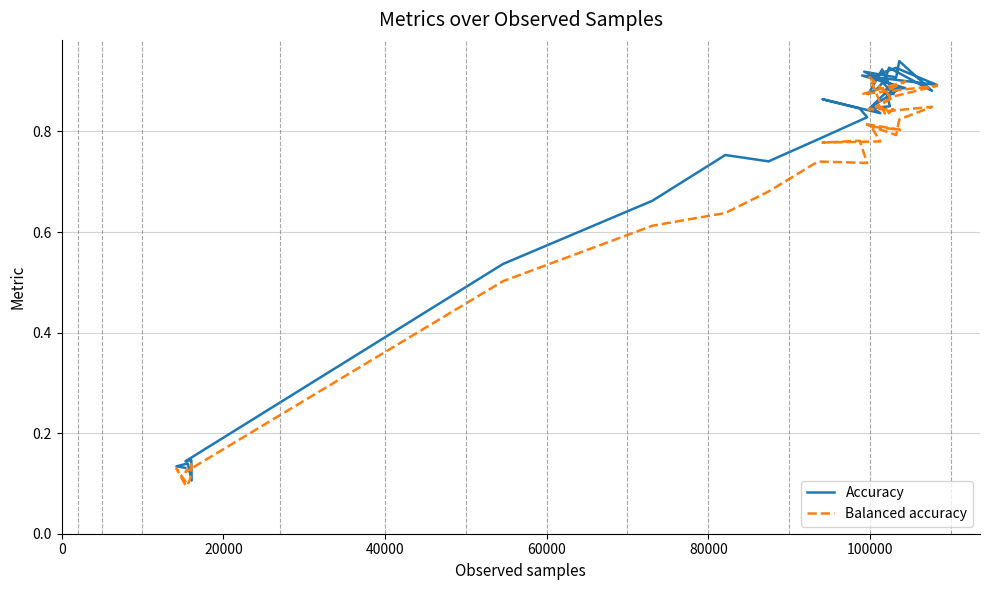

What is the difference between the maximum and minimum values in the Balanced accuracy series?

0.8